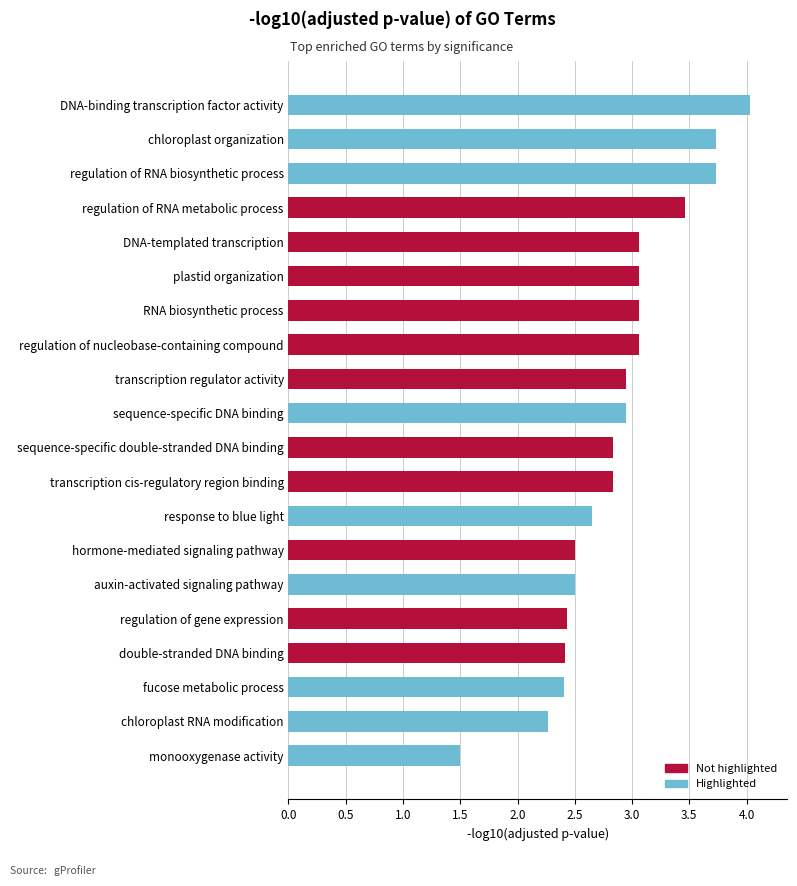

The value at regulation of gene expression is 1.1. True or false?

False